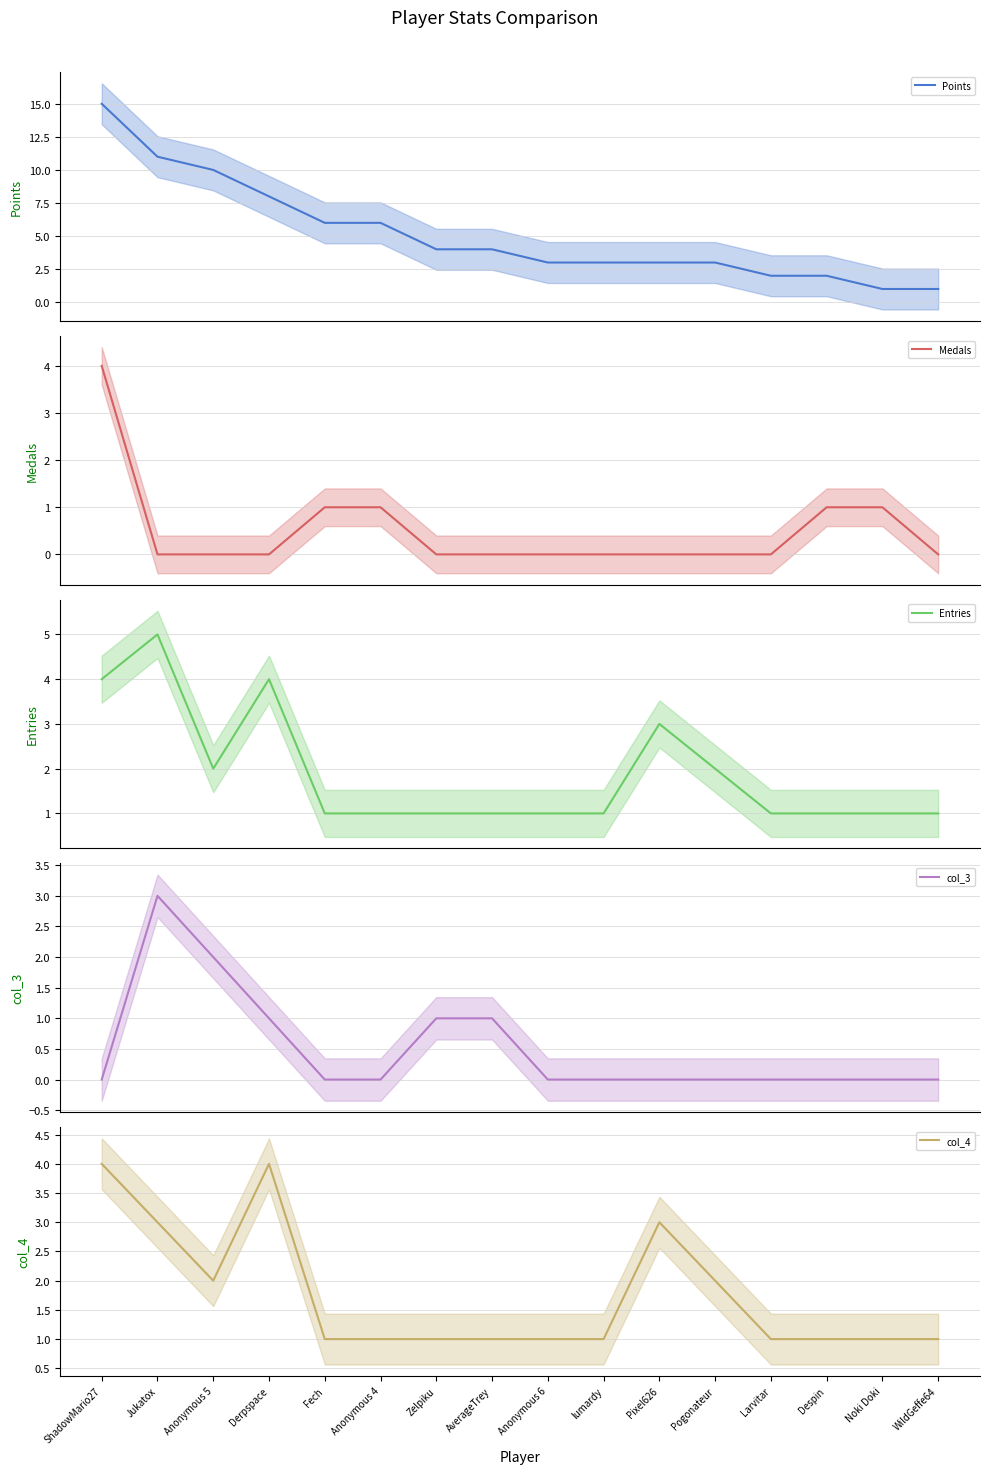

How many interior local peaks does the col_3 series have?

1